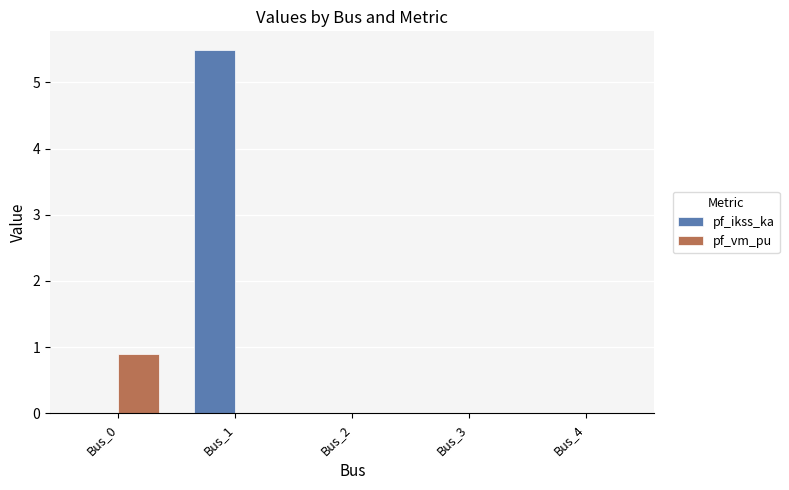

Is it true that pf_vm_pu equals -0.4 at Bus_2?

False